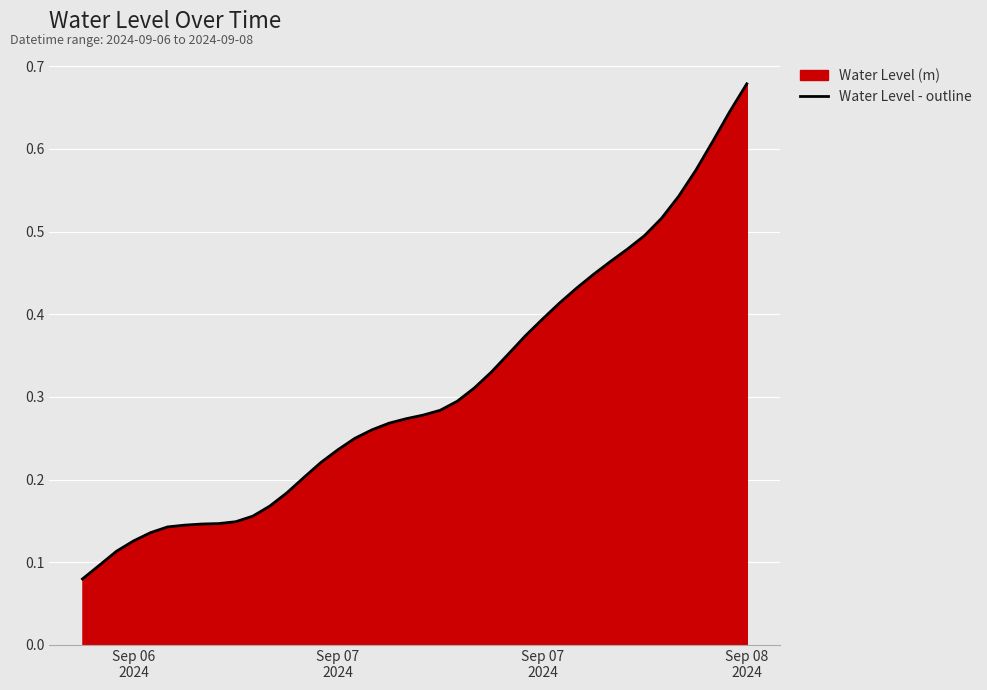

What is the difference between the maximum and second lowest values?

0.6